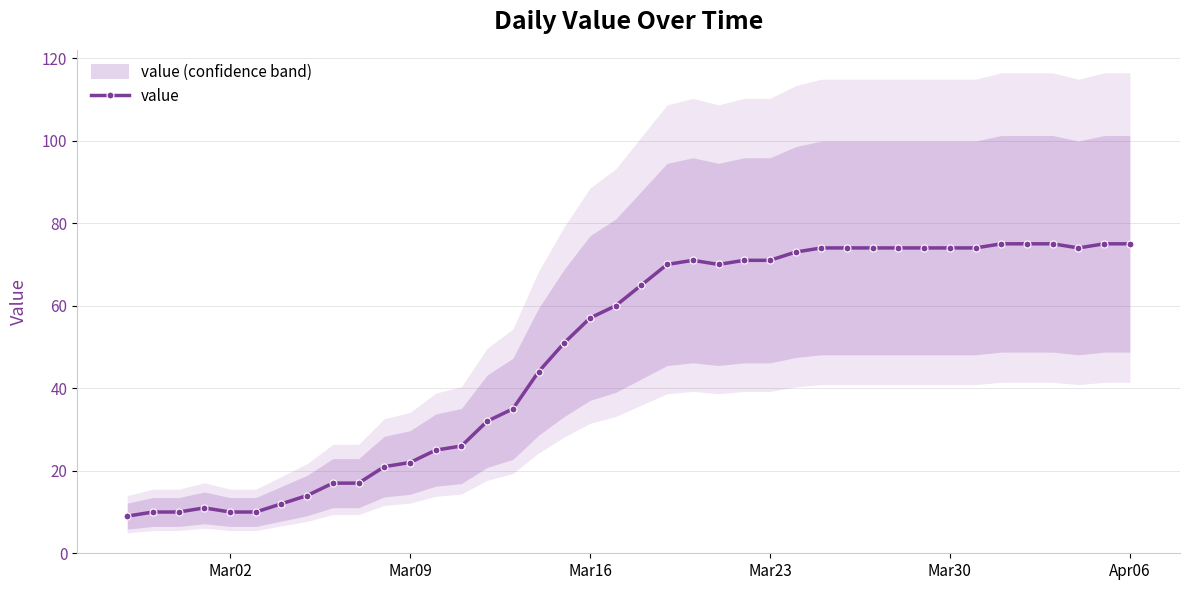

Count the number of data series in this chart.

1